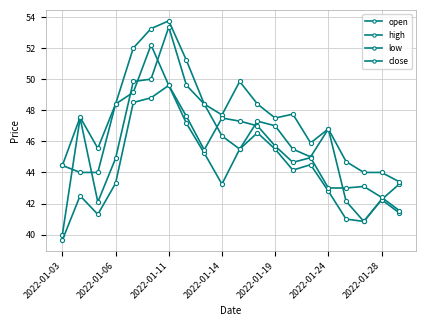

At which label does open reach its peak?

2022-01-11